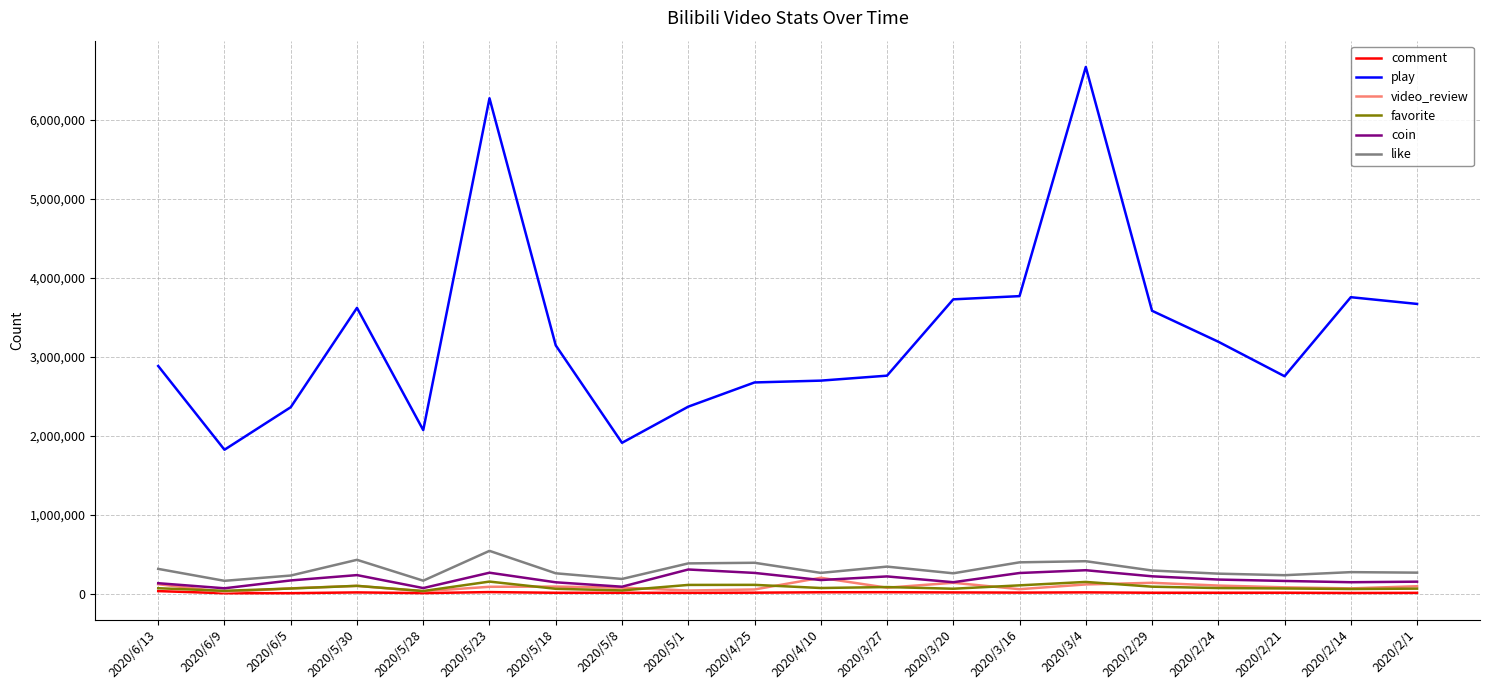

True or false: like and favorite cross at least once.

False